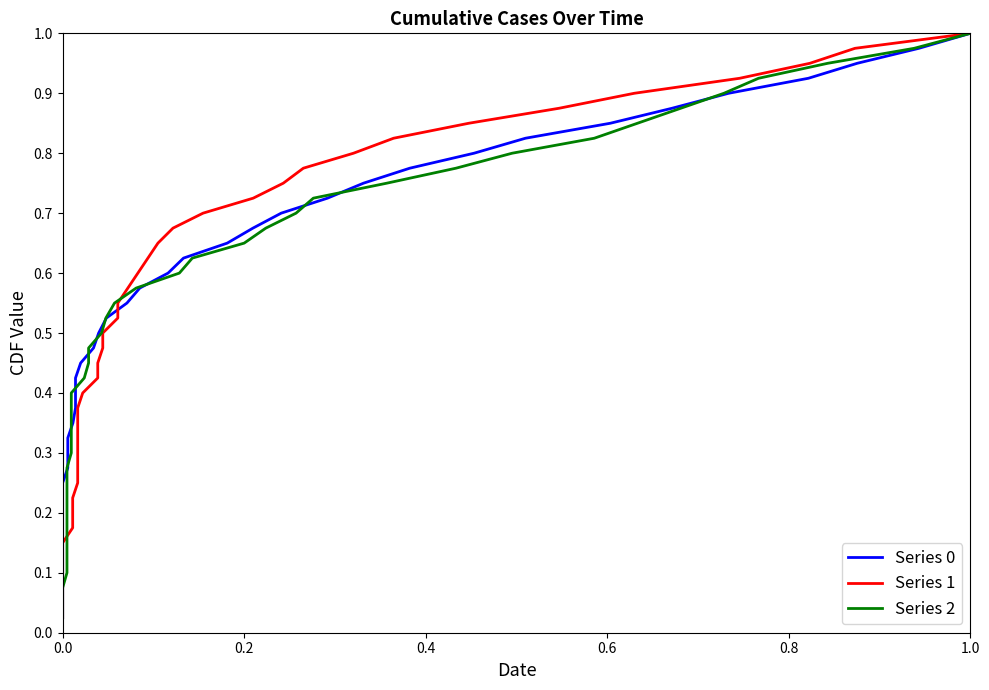

What are all the series names shown in the legend?

Series 0, Series 1, Series 2